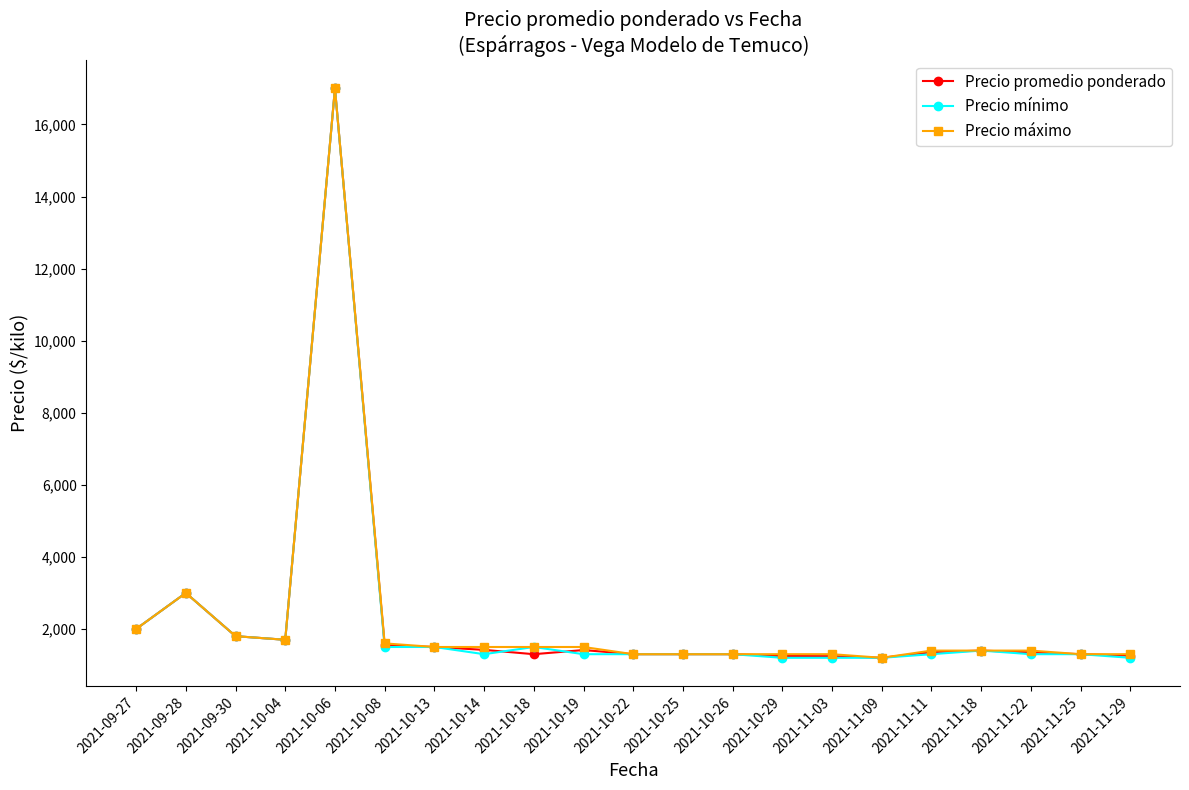

Does the chart display data point markers on the line(s)?

Yes